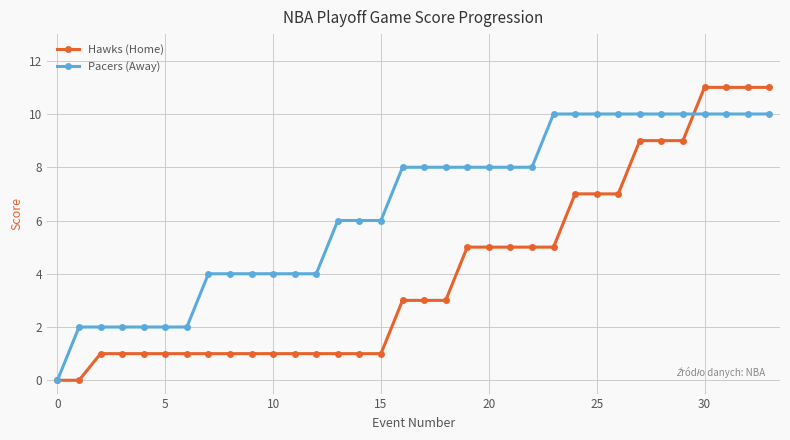

Which series has the widest spread of values?

Hawks (Home)